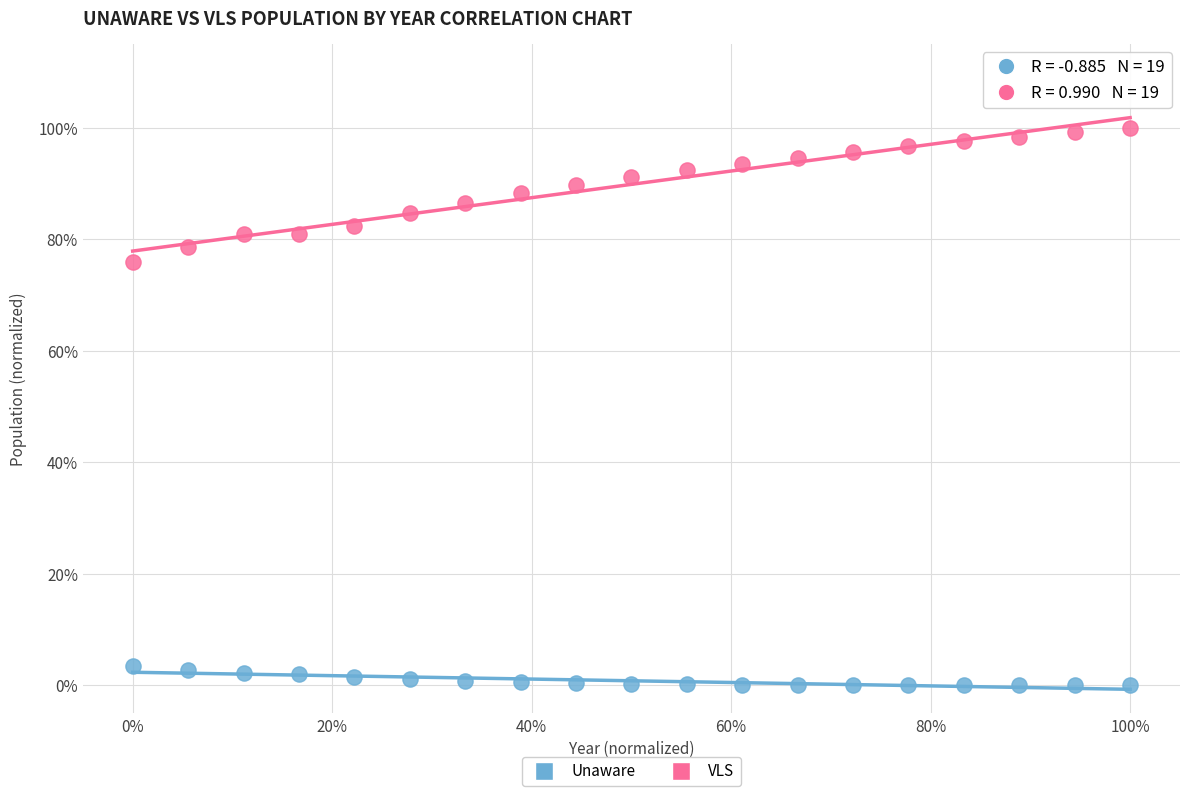

What are all the series names shown in the legend?

Unaware, VLS